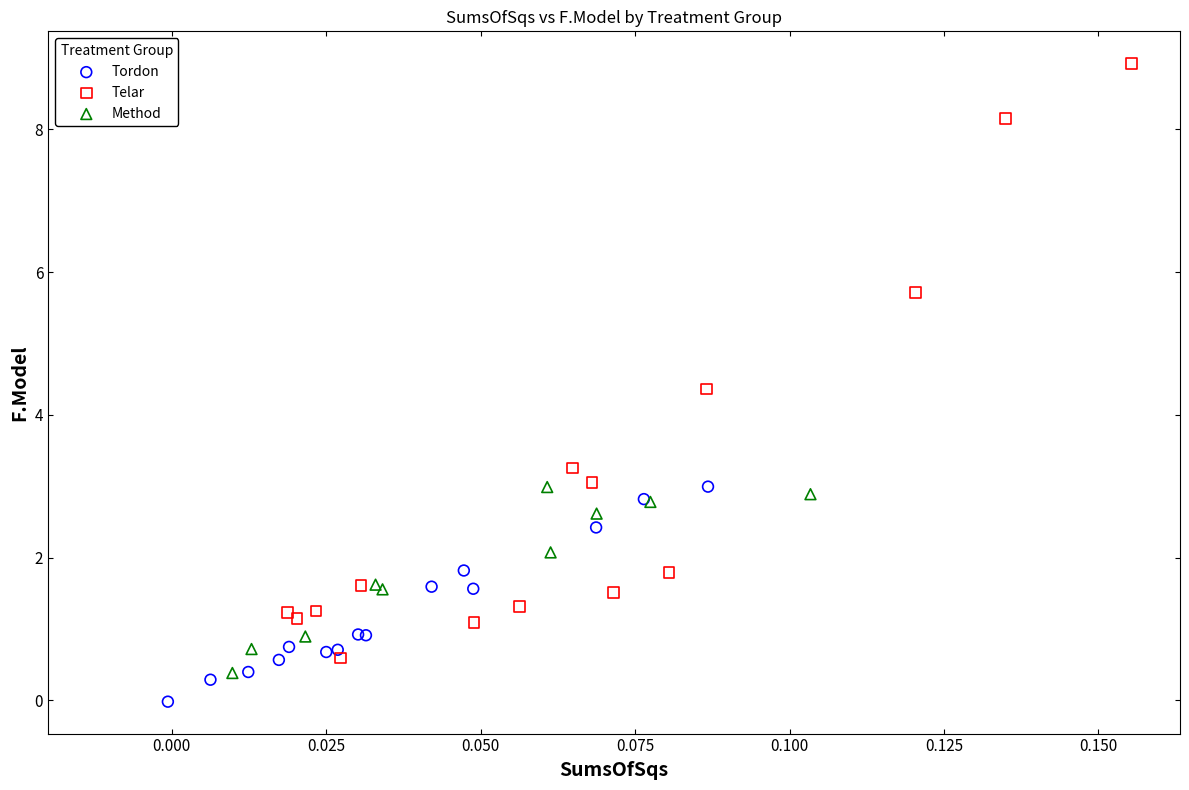

Which series has the widest spread of Y values?

Telar